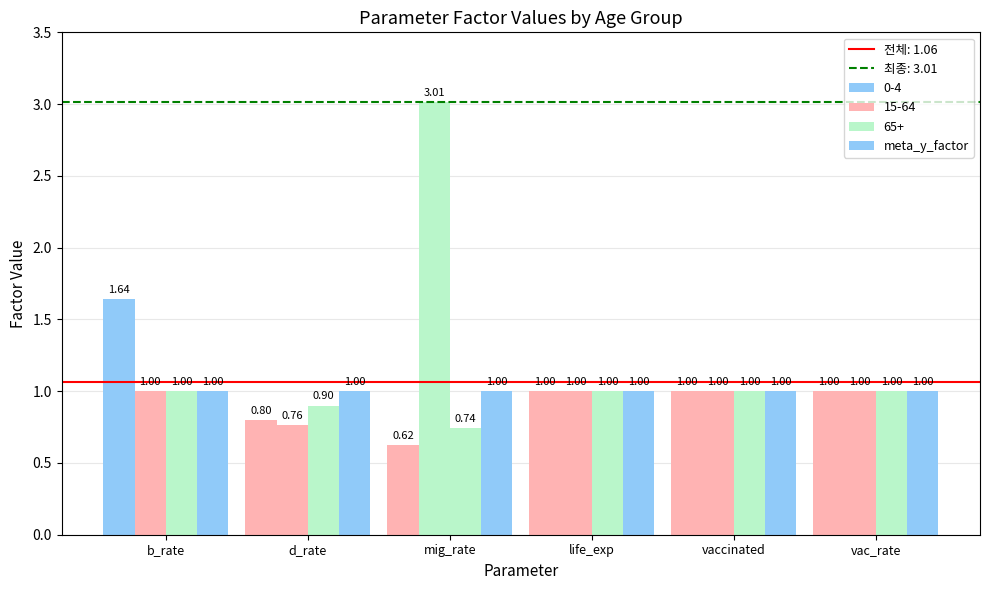

What is the average value of the meta_y_factor series?

1.0